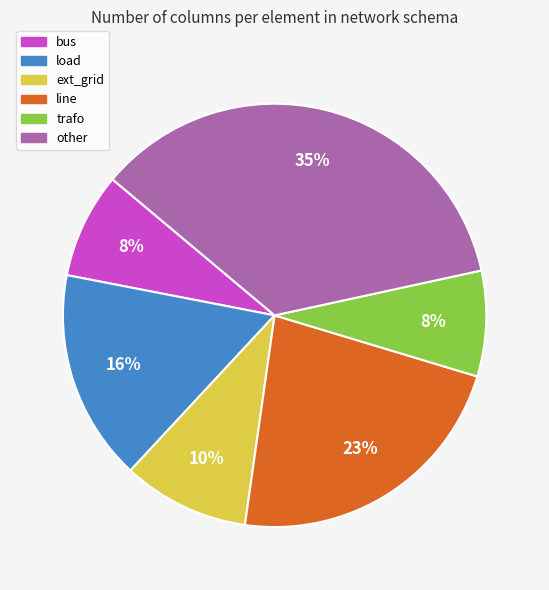

The bus slice represents 14% of the pie. True or false?

False